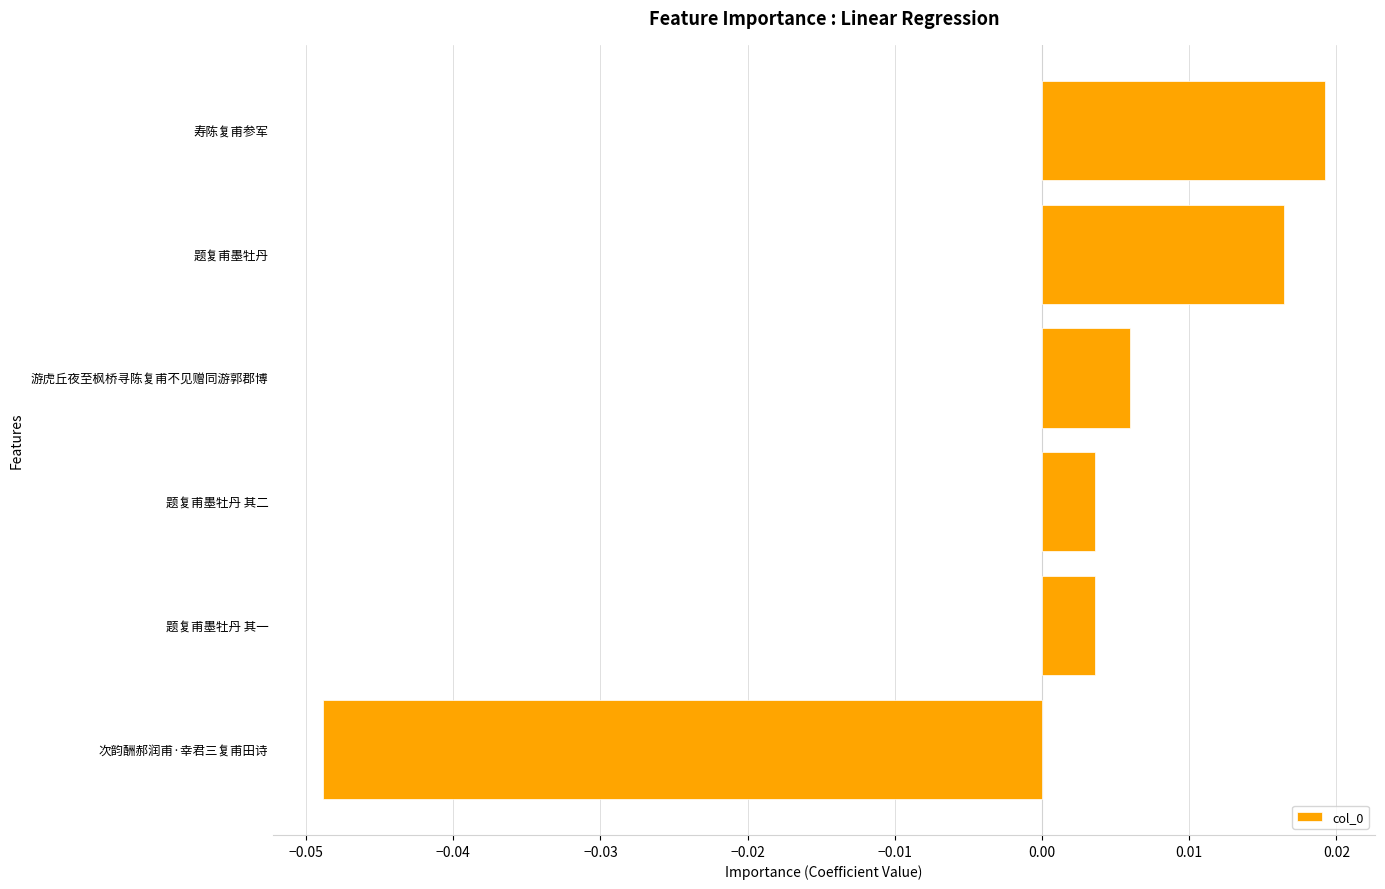

What is the change in value from 次韵酬郝润甫·幸君三复甫田诗 to 题复甫墨牡丹?

+0.1